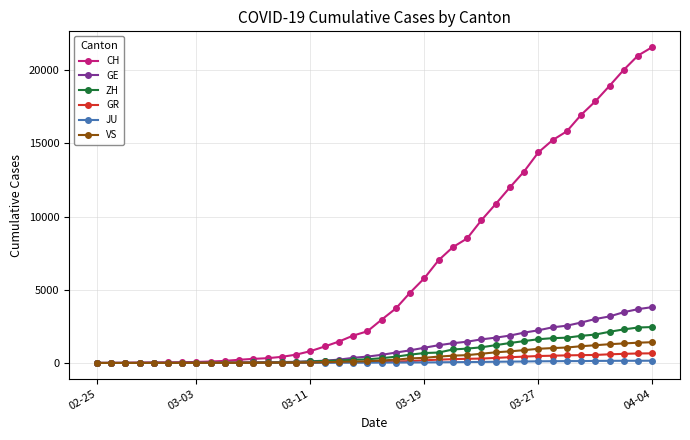

What is the maximum value shown in the chart?

21587